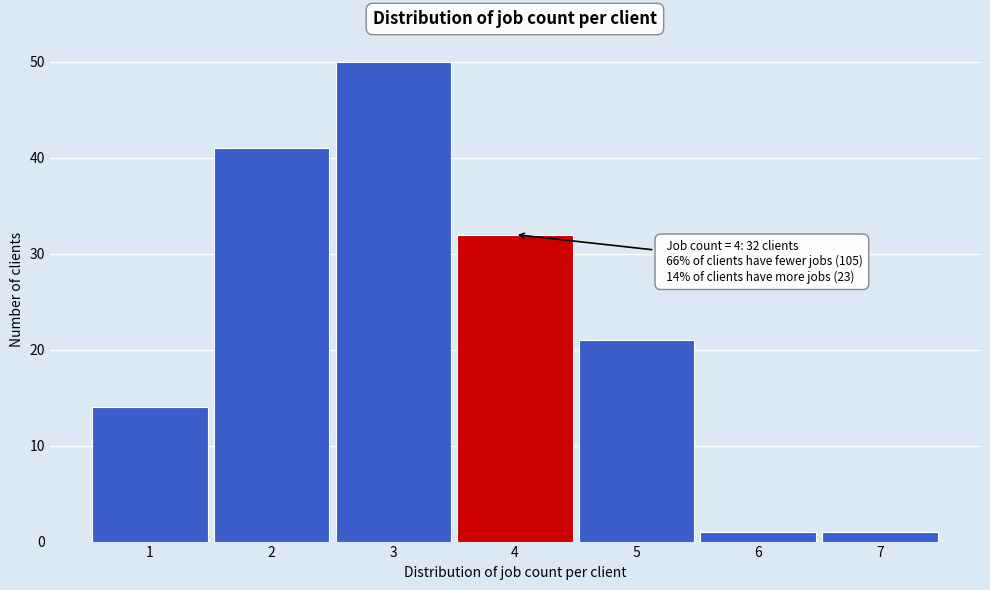

Reading left to right, transcribe all the data shown in this chart.

14	41	50	32	21	1	1